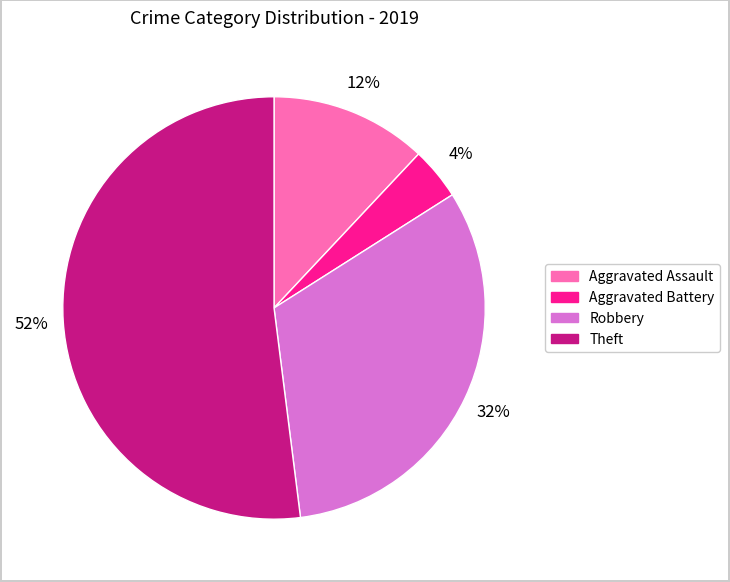

Is it true that Aggravated Assault is 12% of the pie?

True